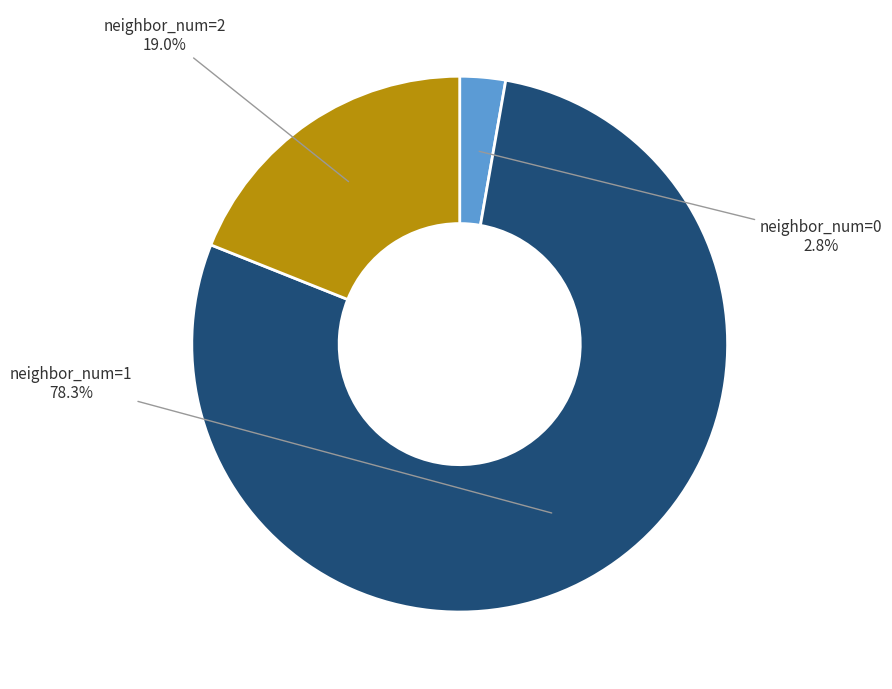

Does any single category account for the majority?

Yes